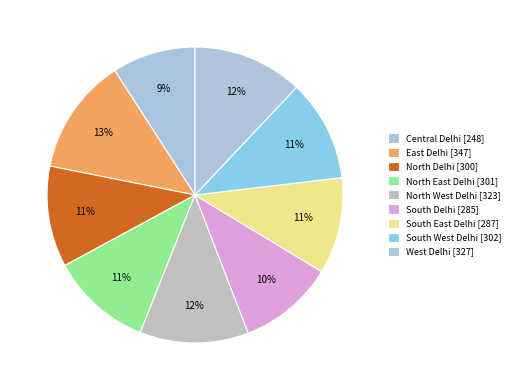

Approximately how many times larger is the value at North Delhi compared to South Delhi?

1.1